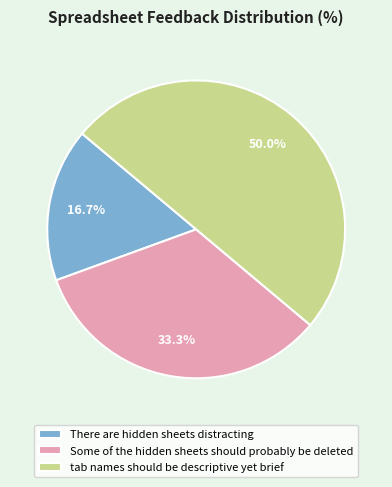

Does Some of the hidden sheets should probably be deleted account for over 50% of the chart?

No